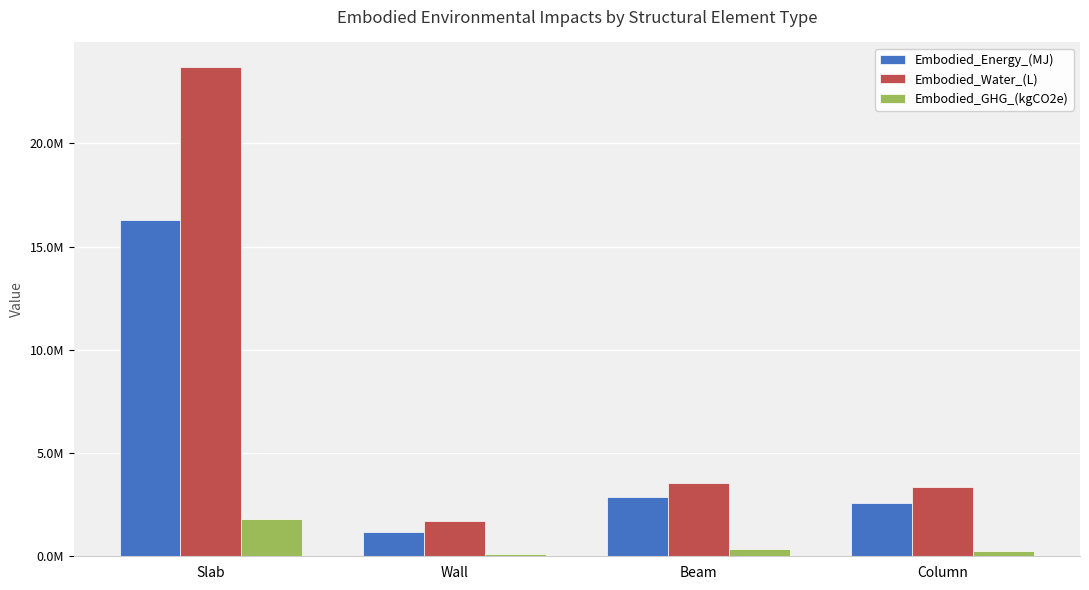

Rank the series by their average value, from highest to lowest.

Embodied_Water_(L), Embodied_Energy_(MJ), Embodied_GHG_(kgCO2e)